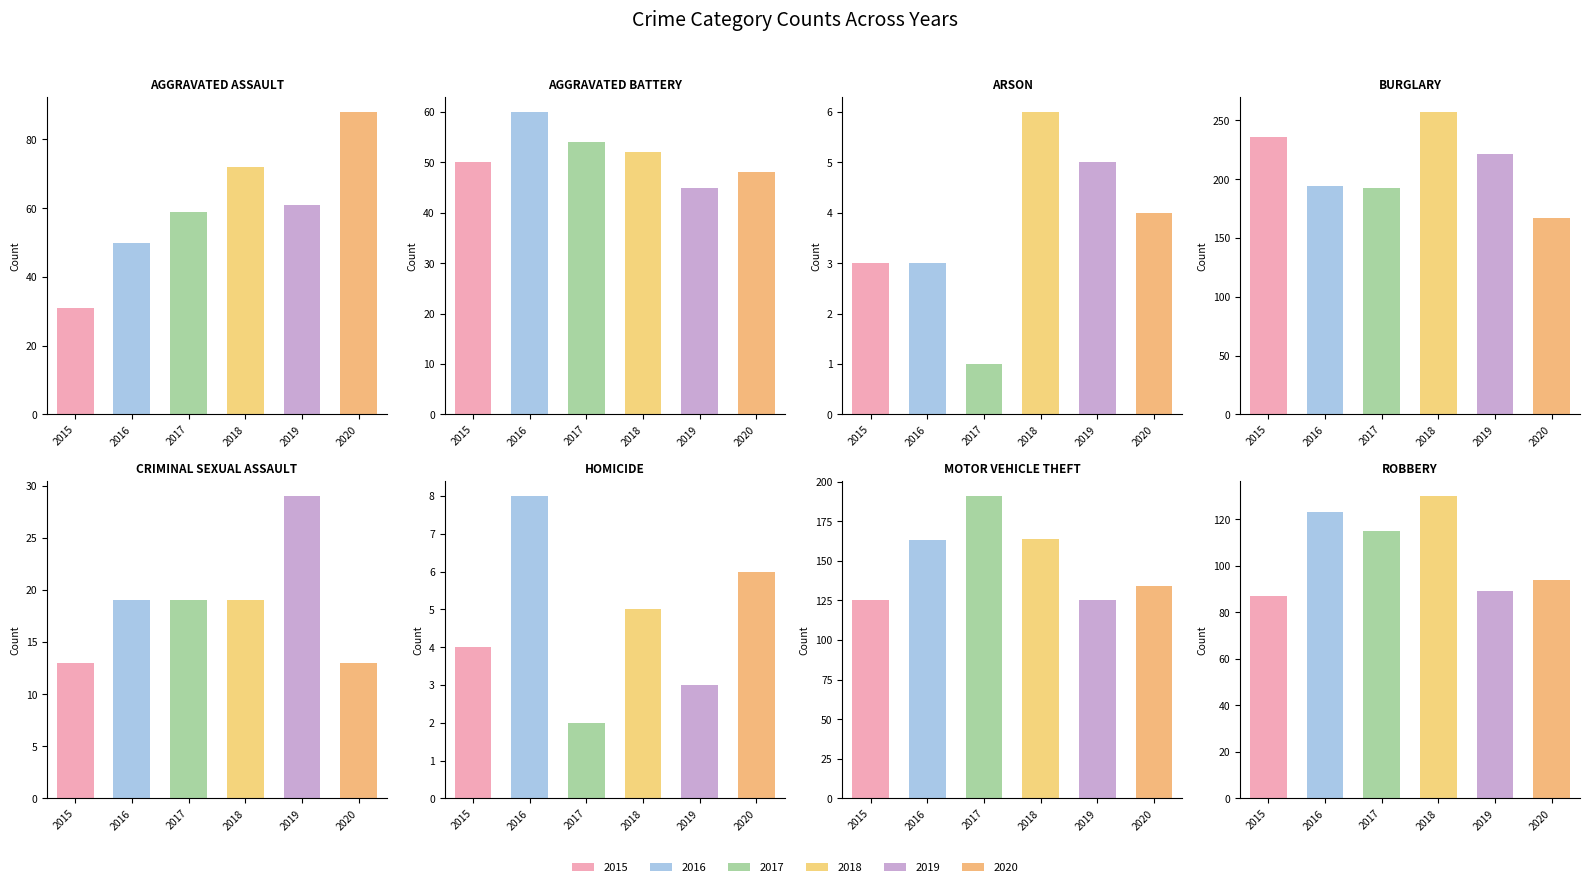

Which series has the widest spread of values?

2018